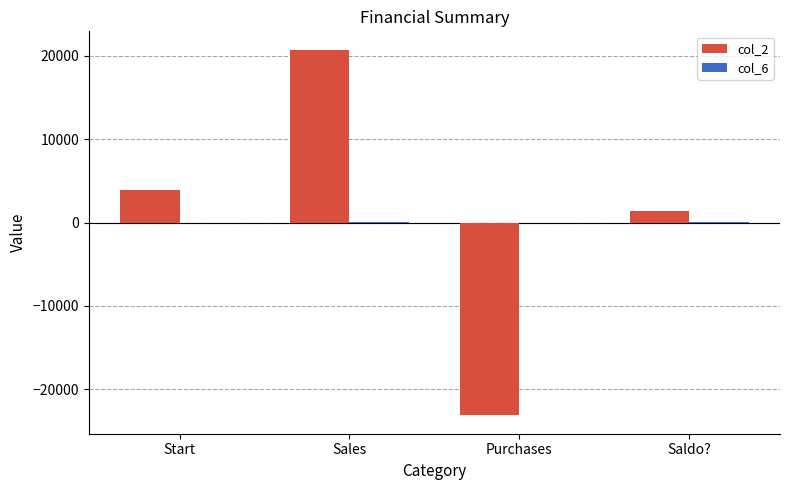

Which category has the highest value in the col_2 series?

Sales